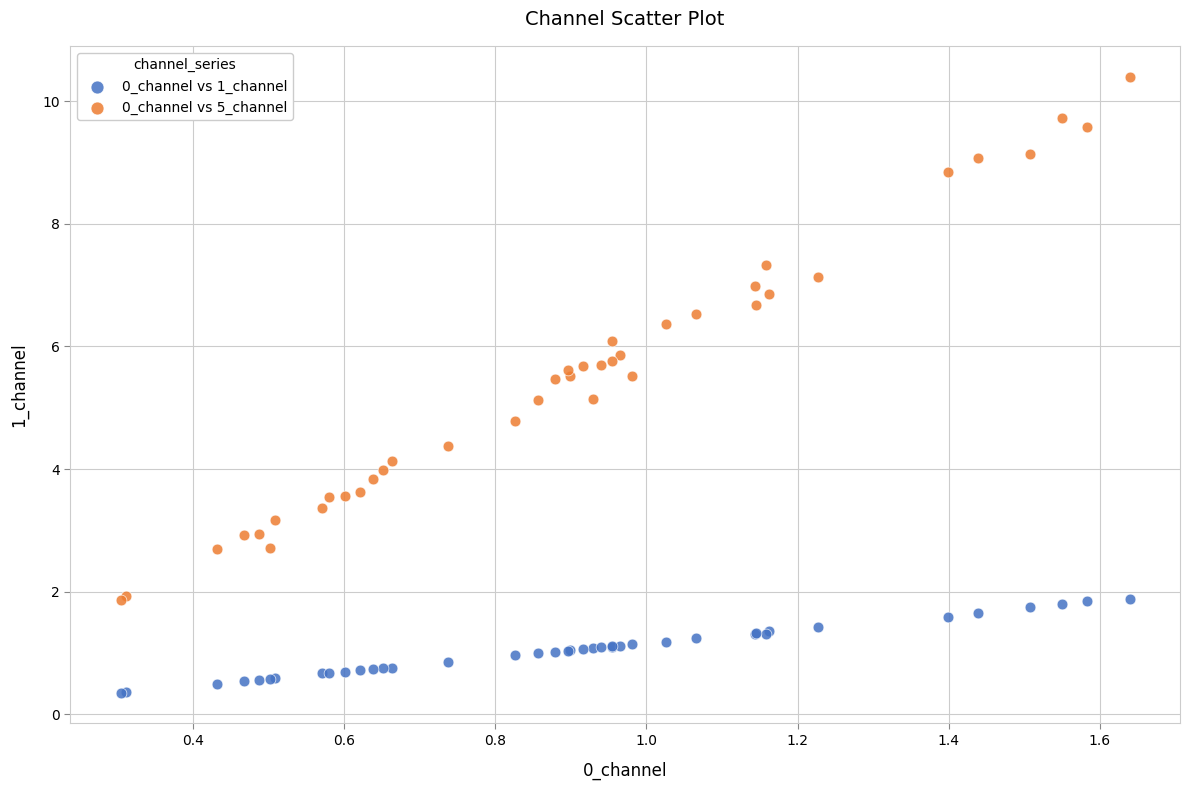

Which series contains the highest Y value?

0_channel vs 5_channel